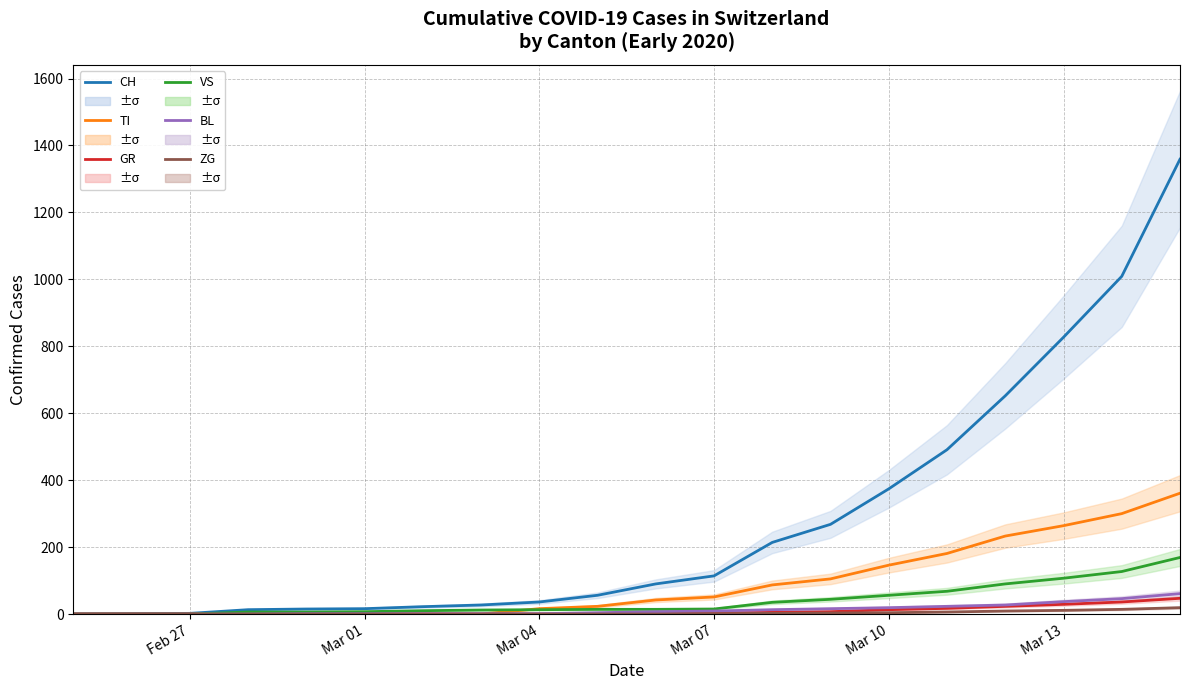

True or false: ZG and GR intersect in this chart.

False